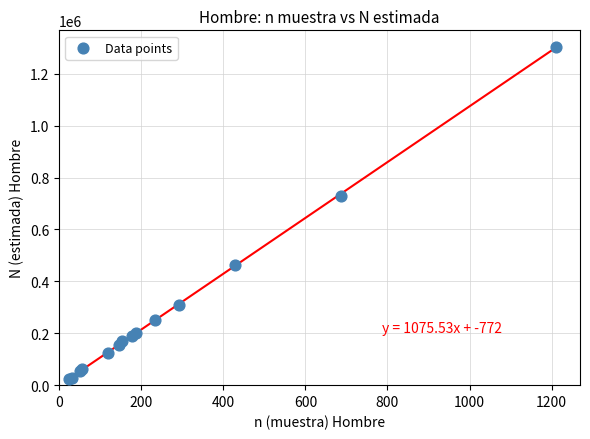

What Y value in the scatter plot is closest to 664369?

730139